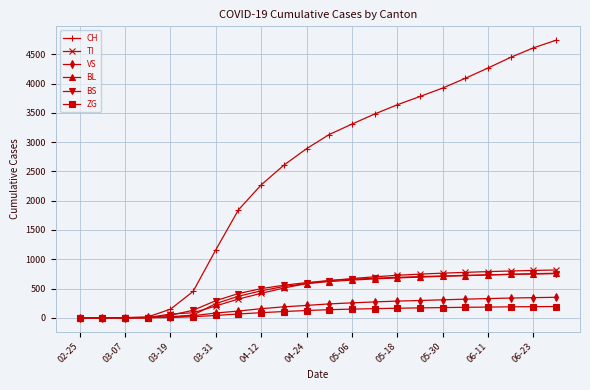

What is the maximum value shown in the chart?

4742